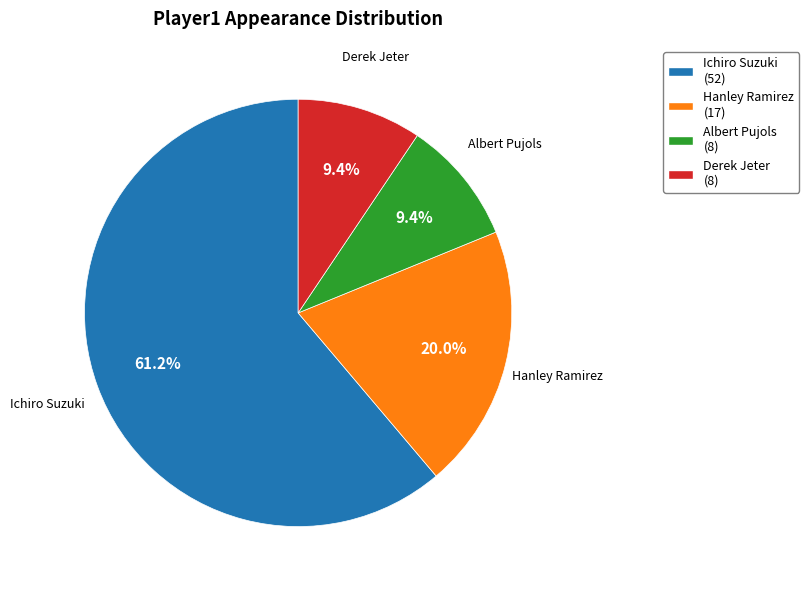

How many segments does this pie chart have?

4